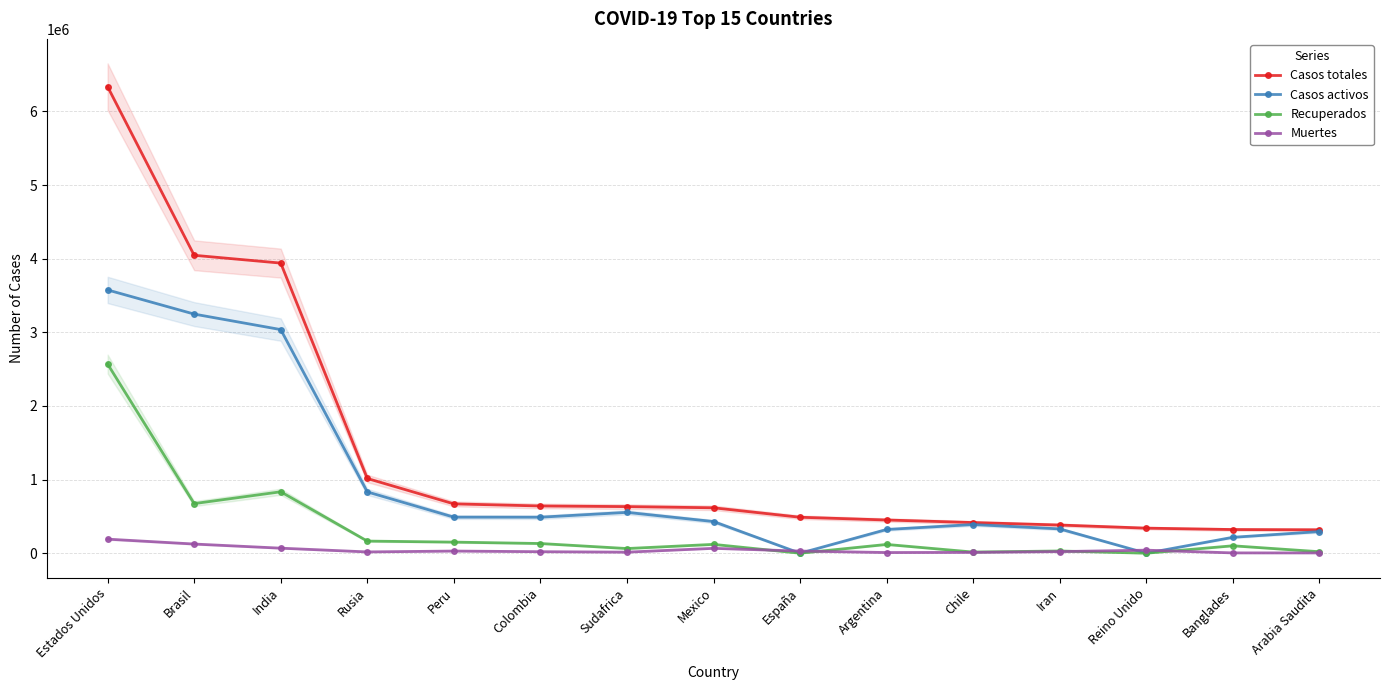

How many interior local valleys does the Muertes series have?

3